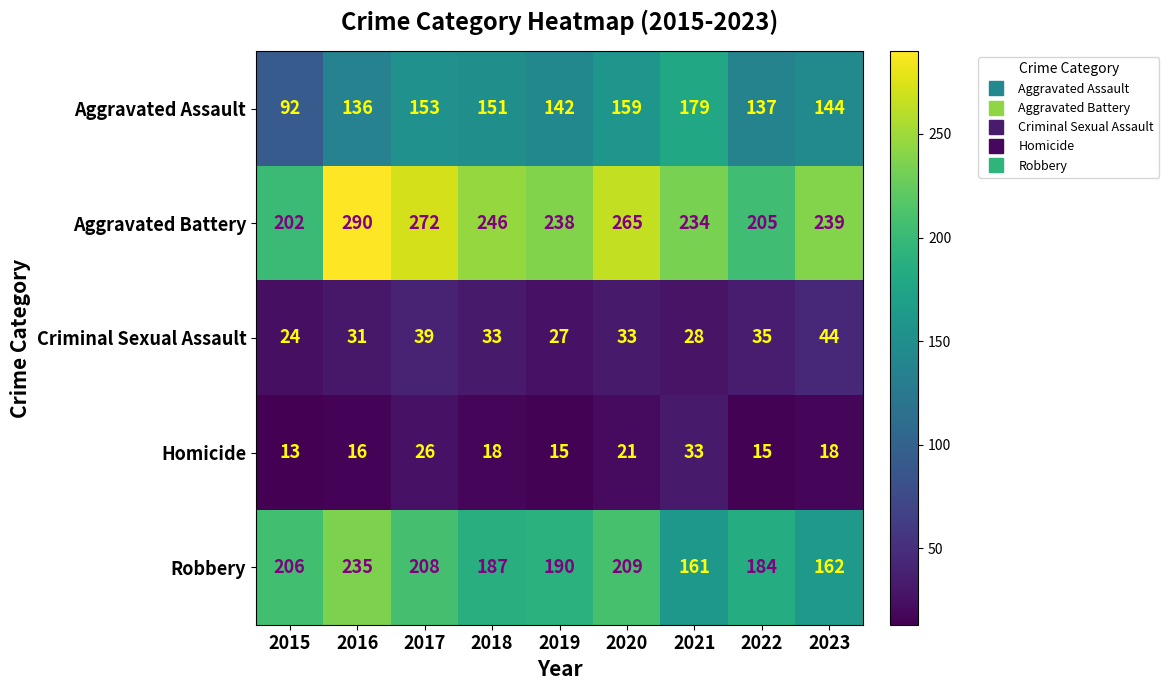

What is the approximate value of Aggravated Assault at 2019?

142